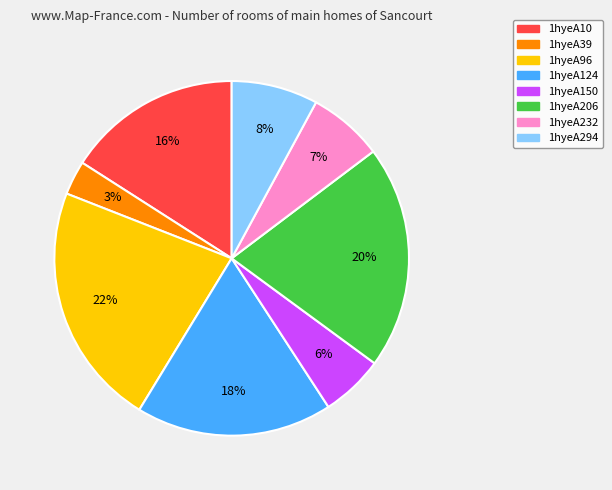

Combined, do 1hyeA206 and 1hyeA39 account for over 50%?

No